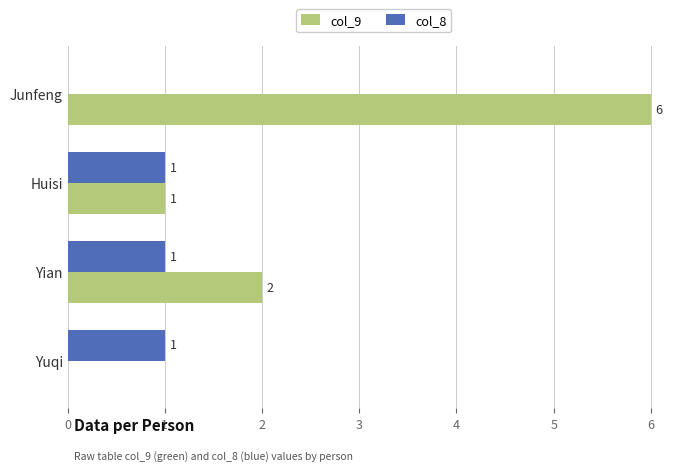

What is the sum of the col_9 values at Yian and Junfeng?

8